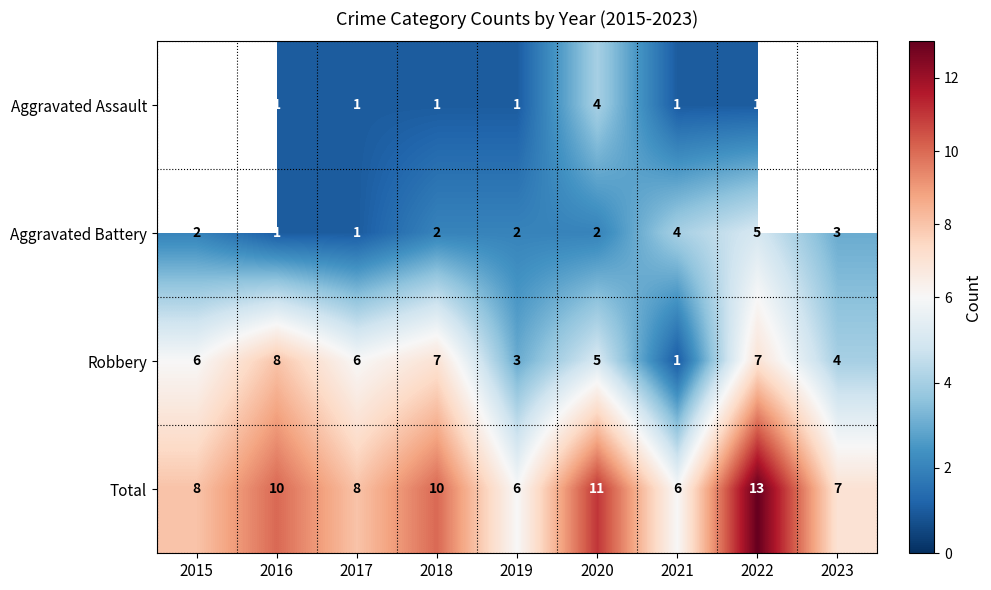

At 2020, list the series in order from largest to smallest.

Total, Robbery, Aggravated Assault, Aggravated Battery